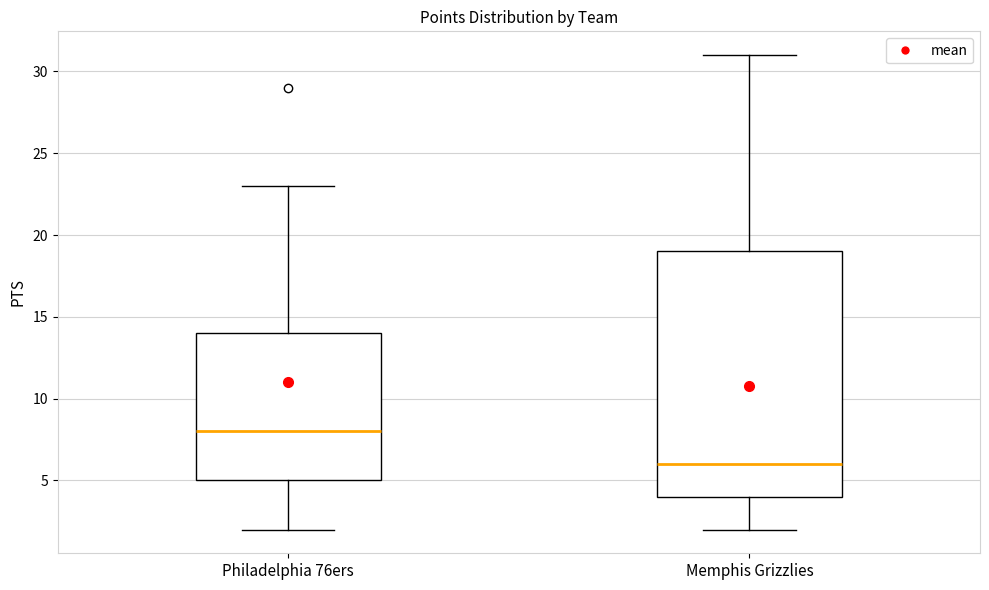

Comparing the boxes themselves (not the whiskers), which one is the tallest?

Memphis Grizzlies